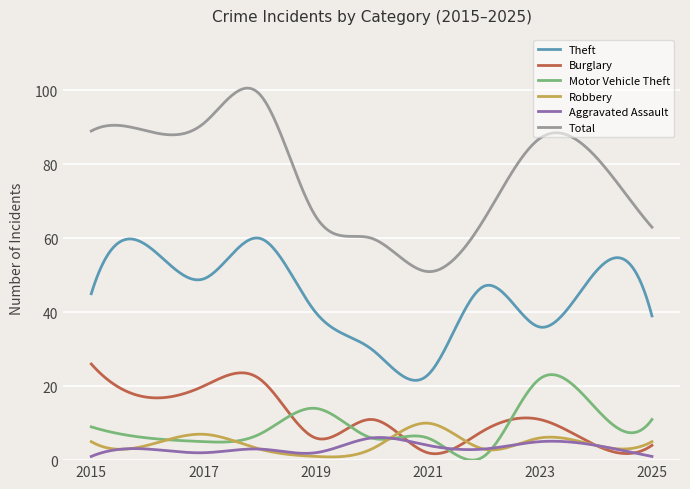

What is the greatest value displayed?

100.6